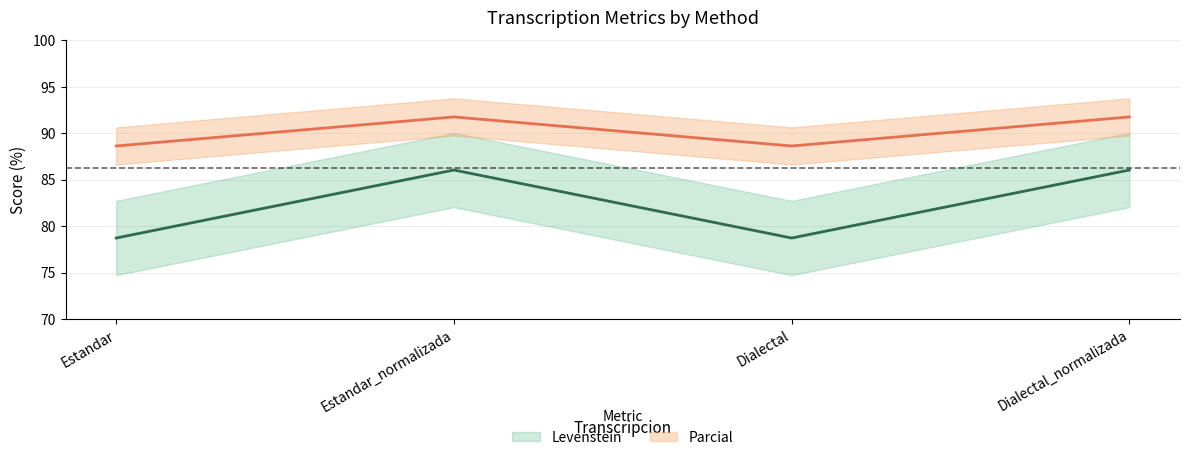

Between Dialectal and Dialectal_normalizada, which series saw the biggest shift?

Levenstein